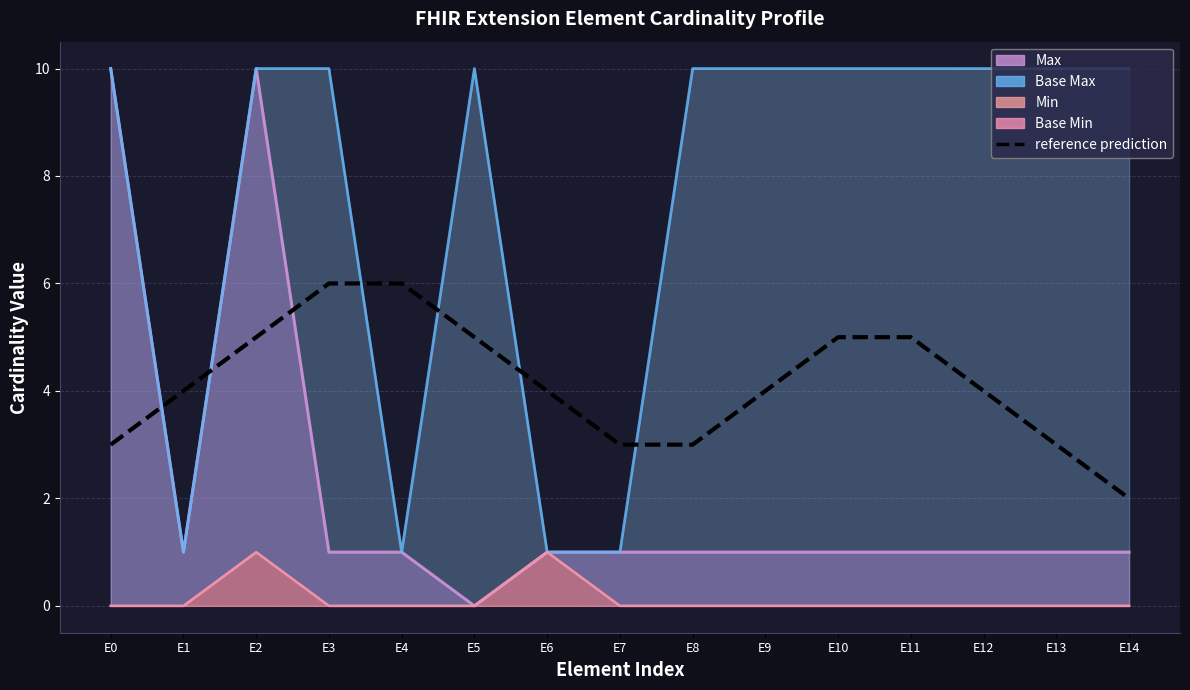

What is the sum of all values?

62